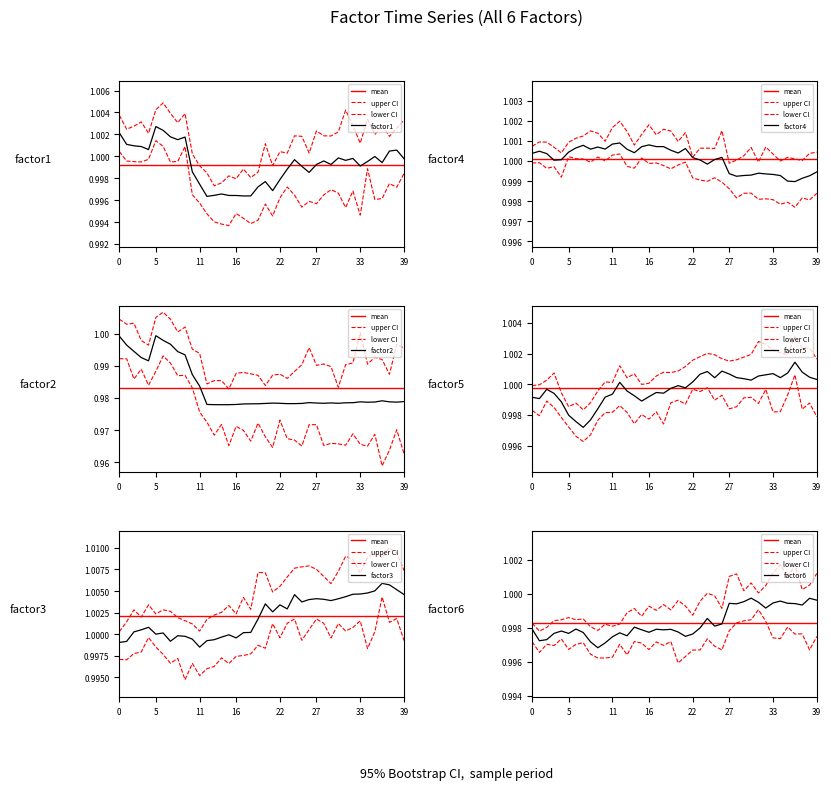

What is the total value across all series at 34?

6.0